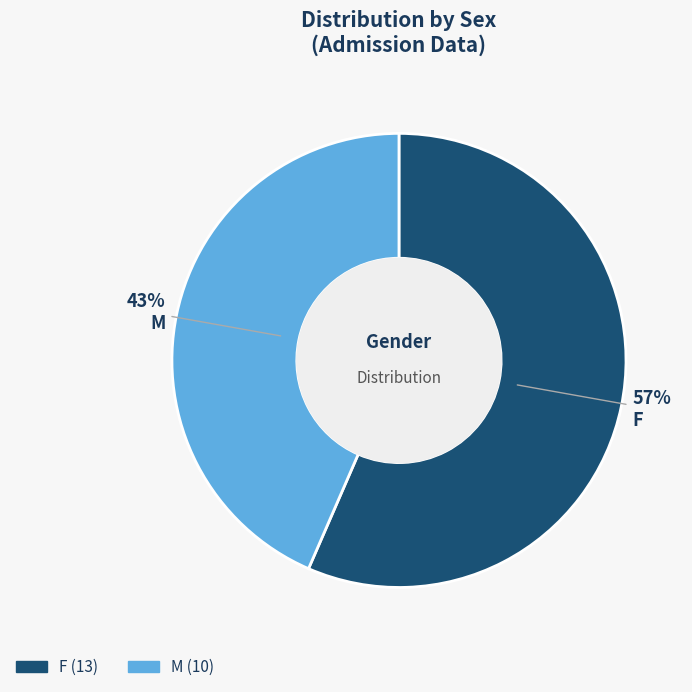

Which slice is the largest?

F